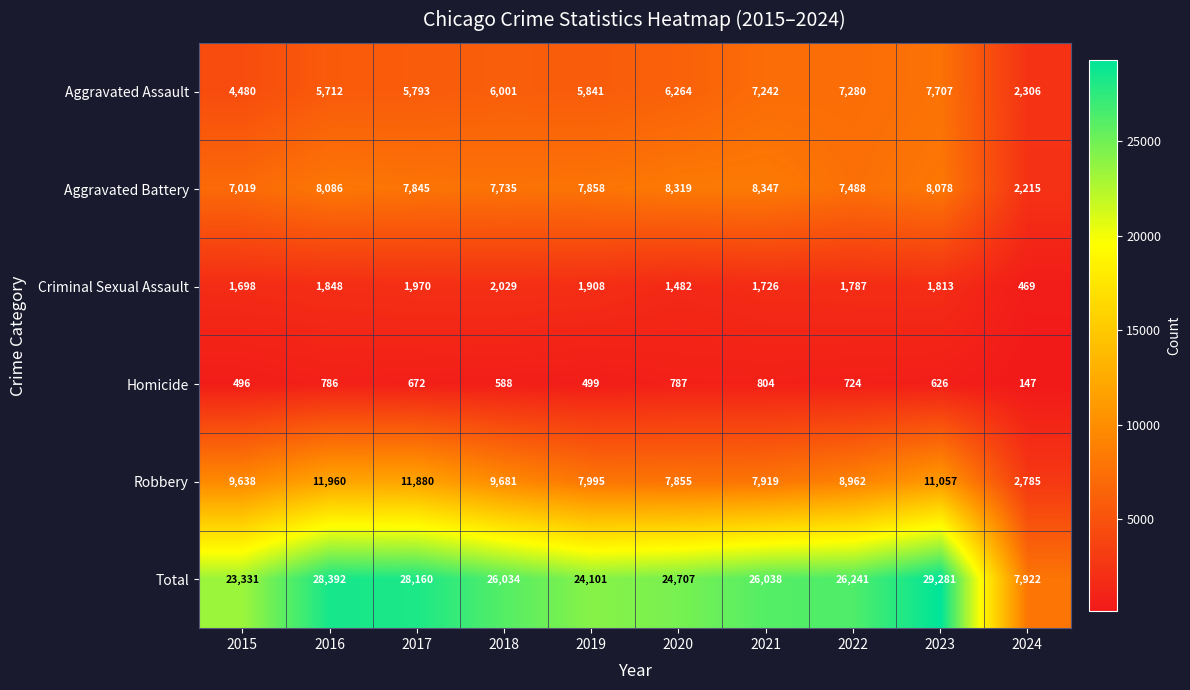

True or false: Robbery has a value of 20538 at 2016.

False